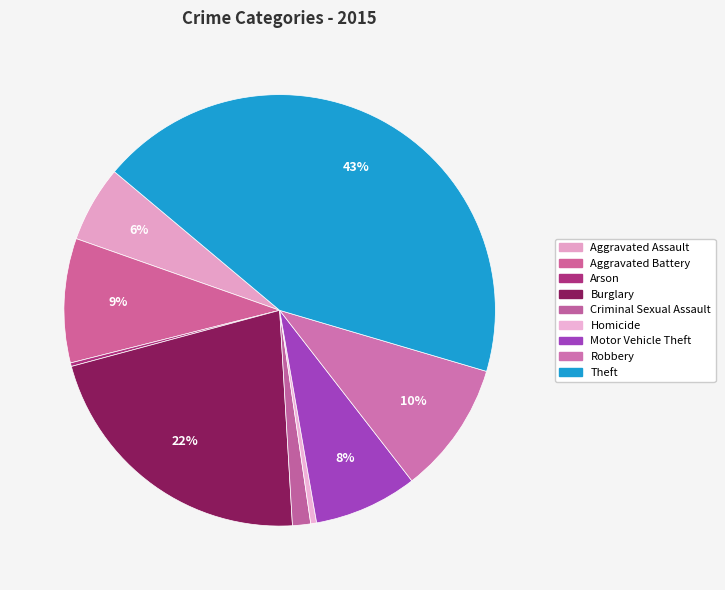

Which slice is the largest?

Theft